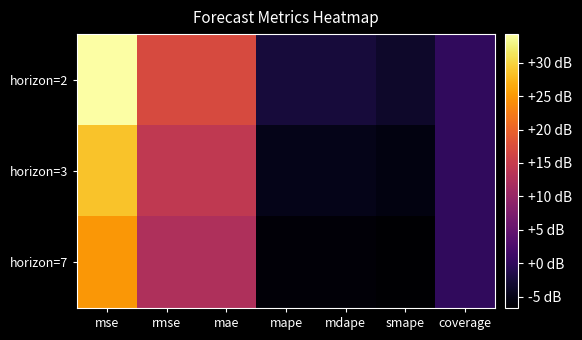

List the series in order of their overall mean, highest first.

horizon=2, horizon=3, horizon=7